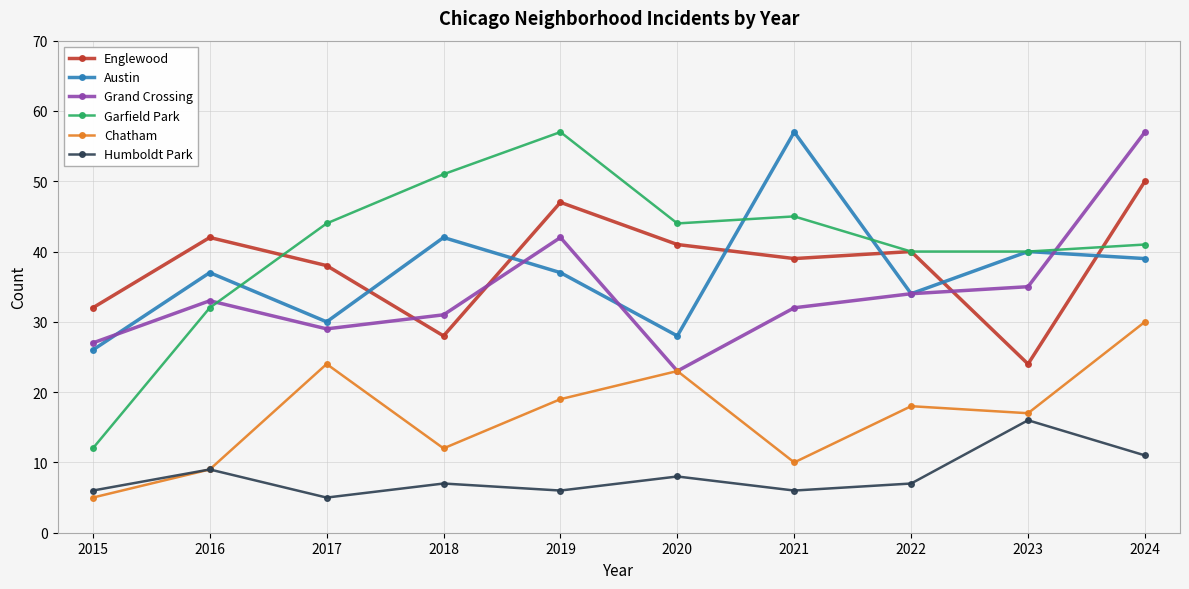

What is the difference between the highest and lowest values at 2020?

36